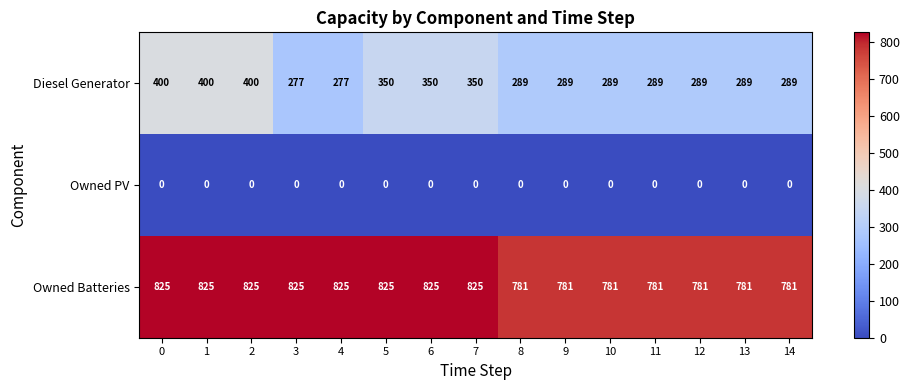

Which series has the largest range (max minus min)?

Diesel Generator